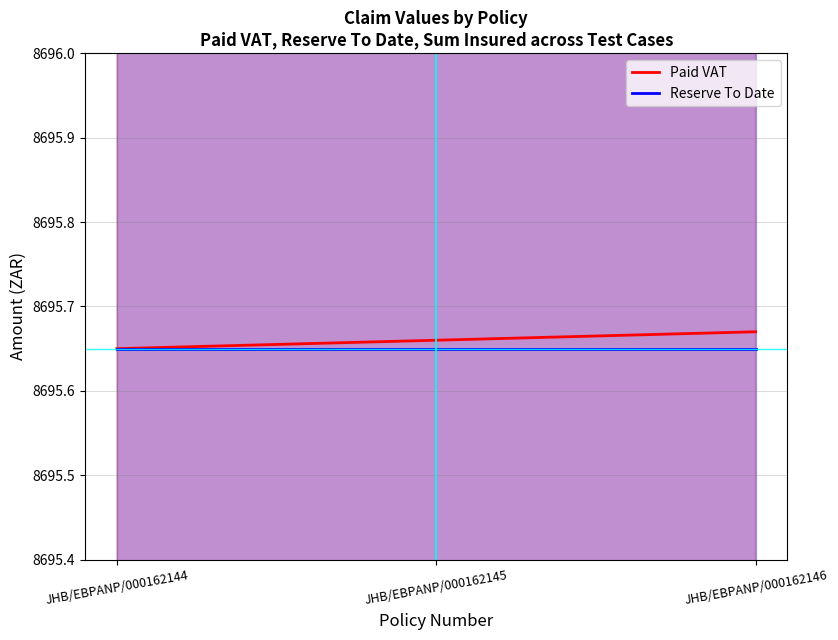

What are all the series names shown in the legend?

Paid VAT, Reserve To Date